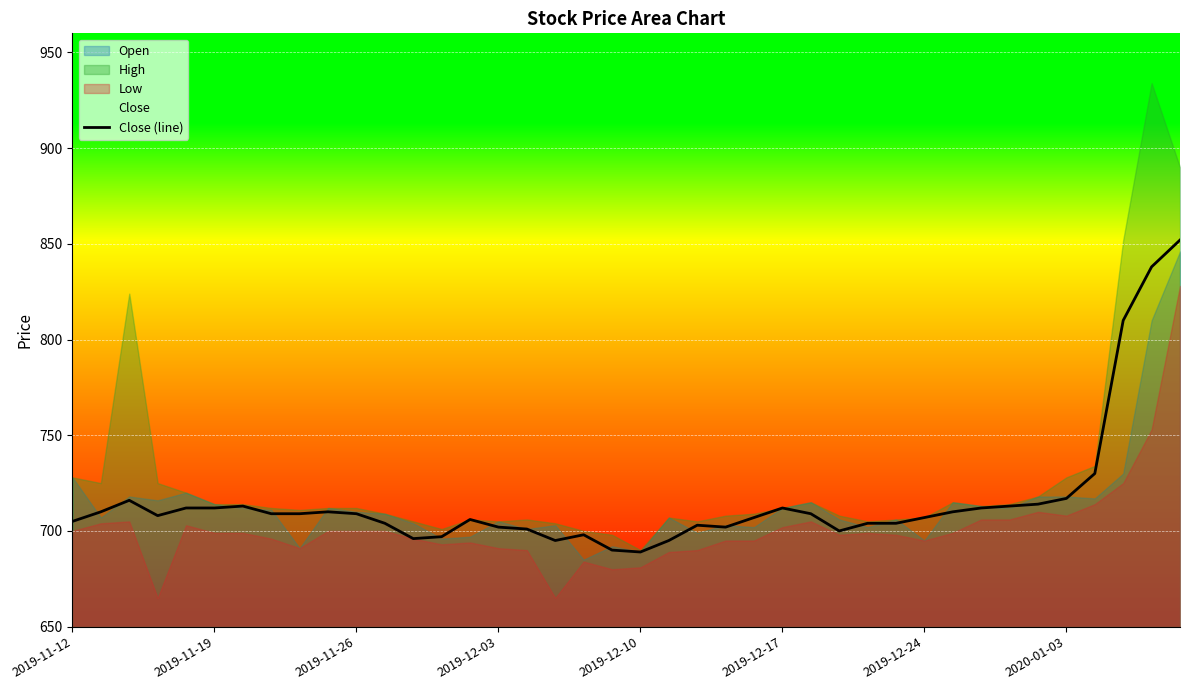

The value of Close (line) at 2019-12-03 is 448. True or false?

False